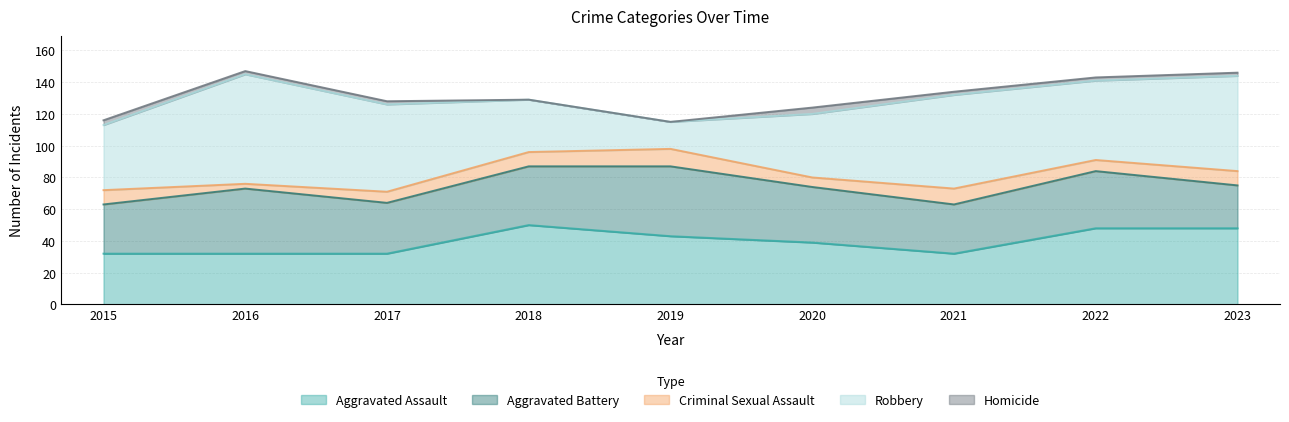

How many series are shown in this chart?

5